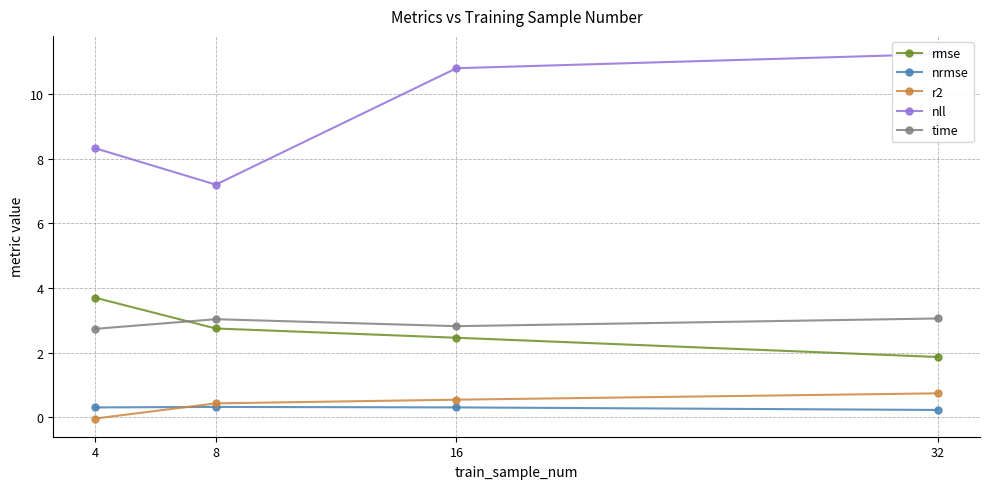

At which label does time first exceed 3?

8